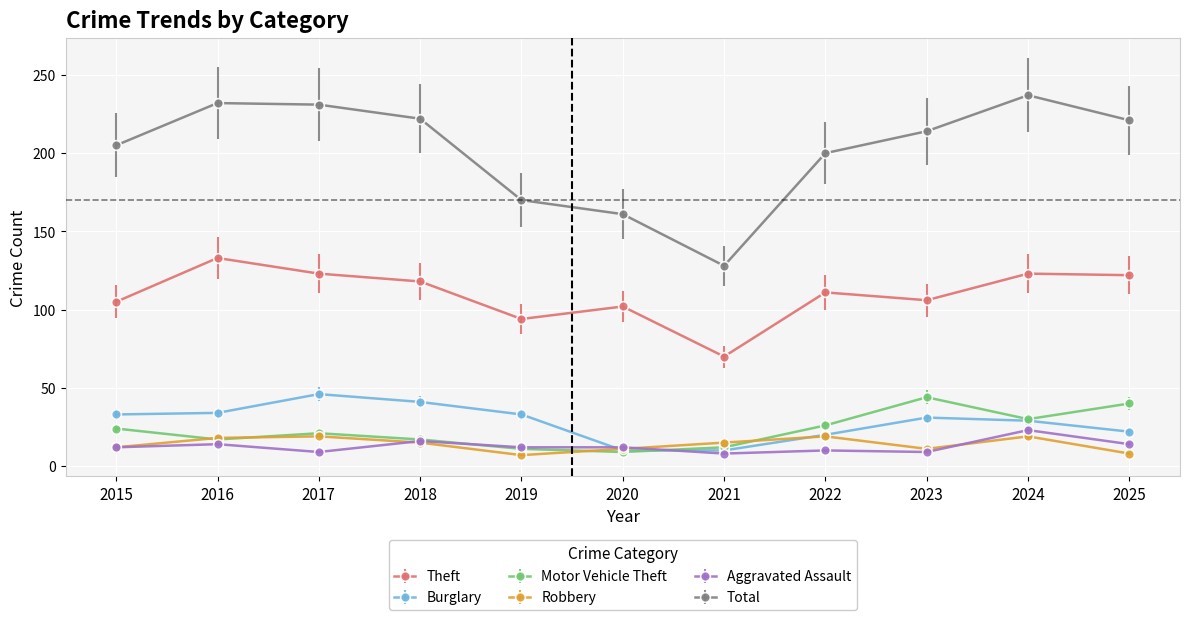

True or false: Robbery has more than 2 interior local peaks.

True